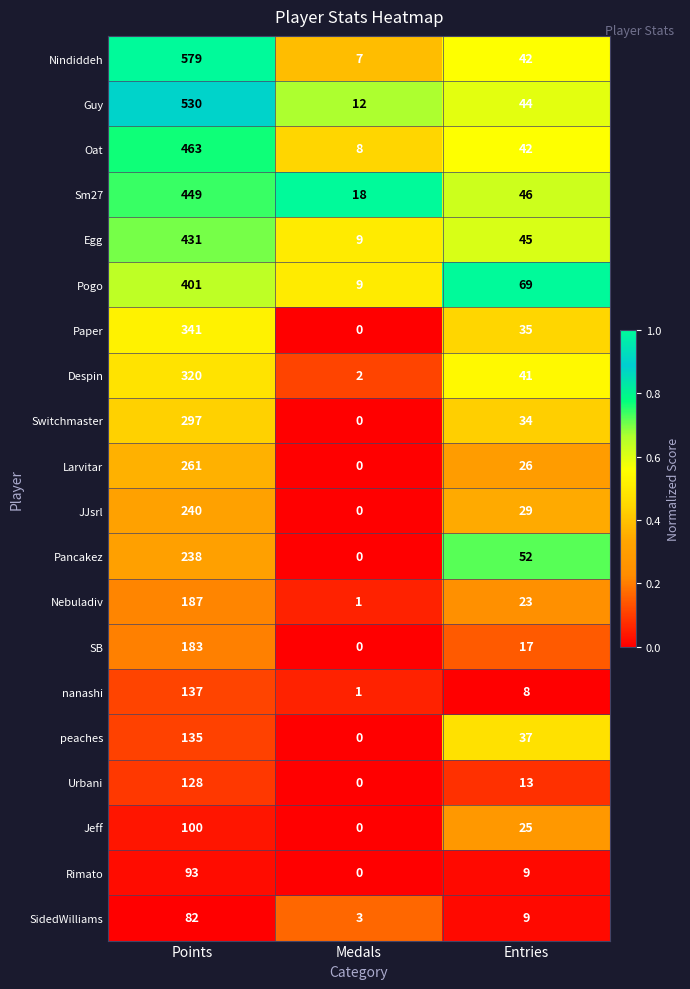

What is the sum of all SidedWilliams values?

94